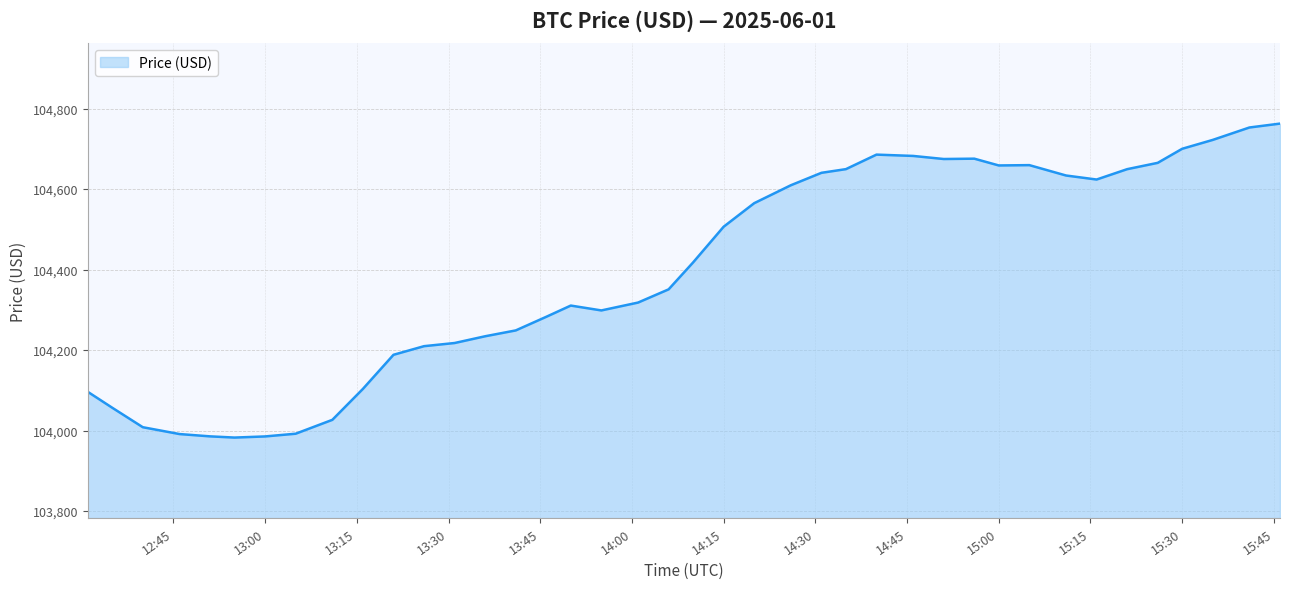

What is the difference between the maximum and minimum values?

779.9